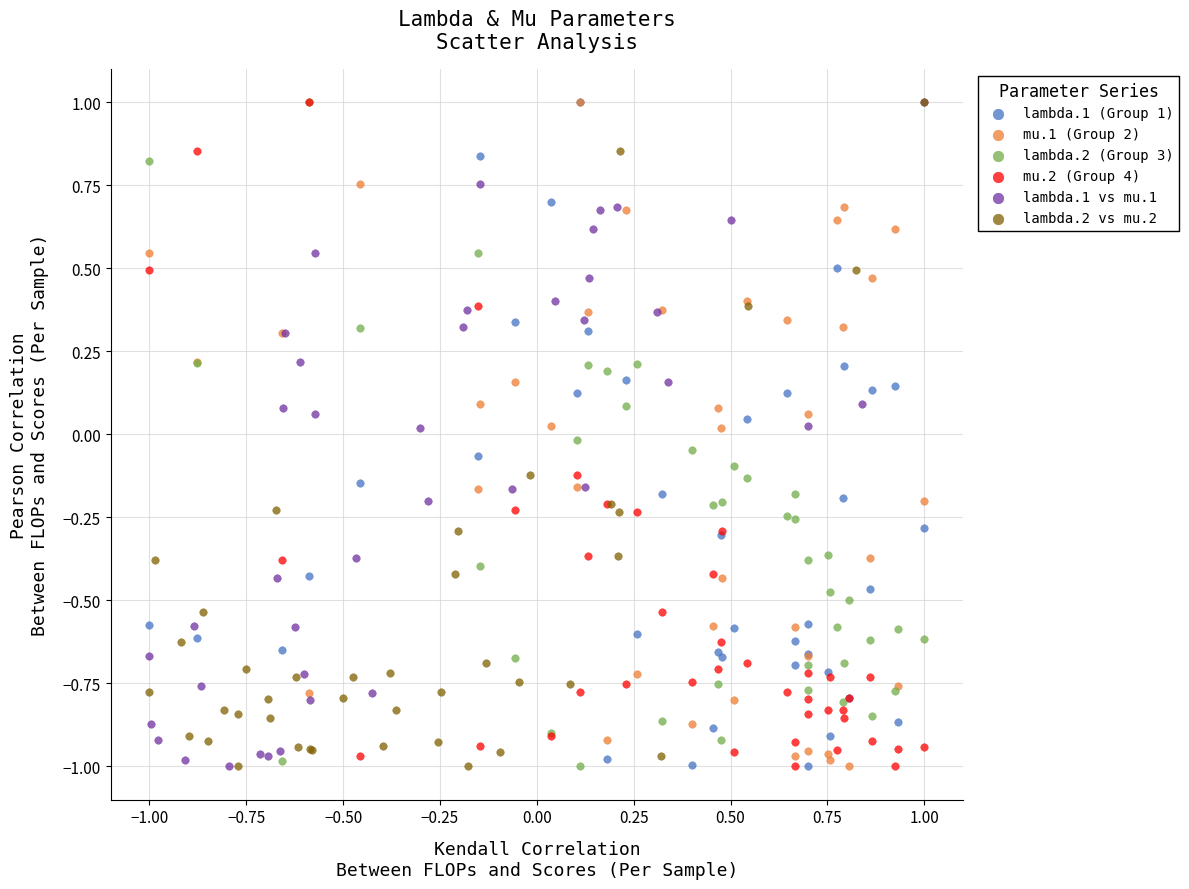

What are all the series names shown in the legend?

lambda.1 (Group 1), mu.1 (Group 2), lambda.2 (Group 3), mu.2 (Group 4), lambda.1 vs mu.1, lambda.2 vs mu.2